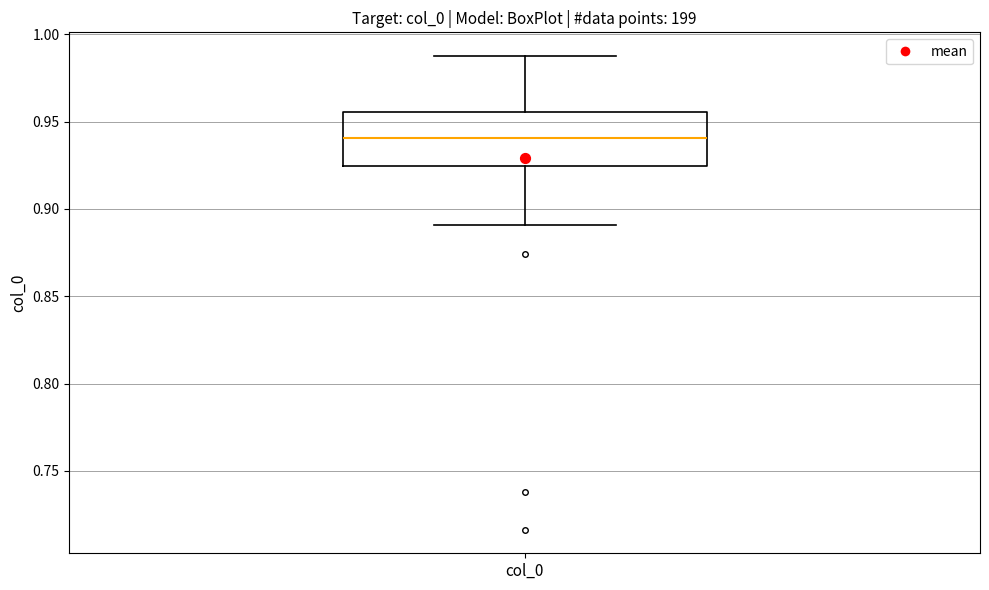

Read this box plot against the y-axis: the position of the median line, the range covered by the box, and the ends of both whiskers. The values are not printed on the chart, so give them approximately, as read against the axis.

median 0.940, box 0.925 to 0.955, whiskers 0.890 to 0.990